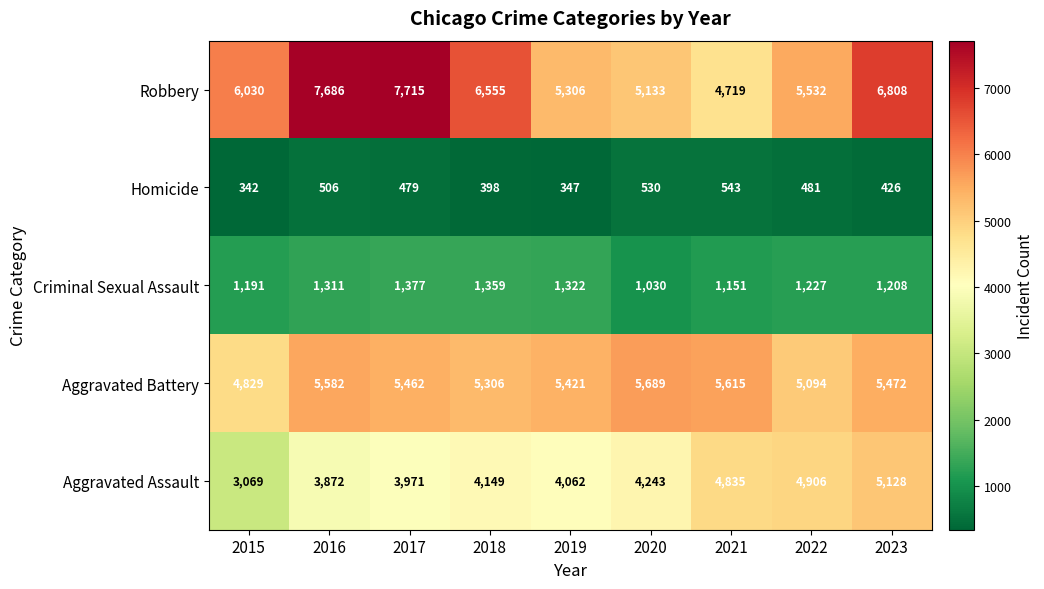

Which series has the largest total across all categories?

Robbery